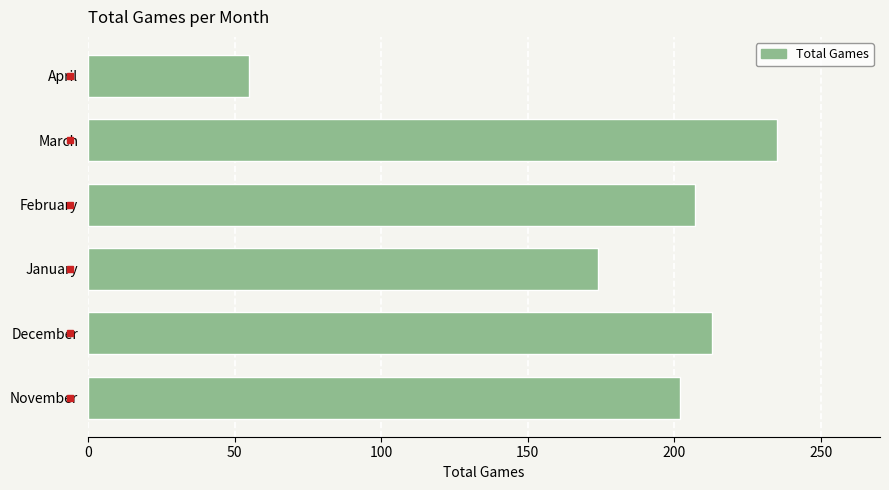

Does the chart contain any negative values?

No